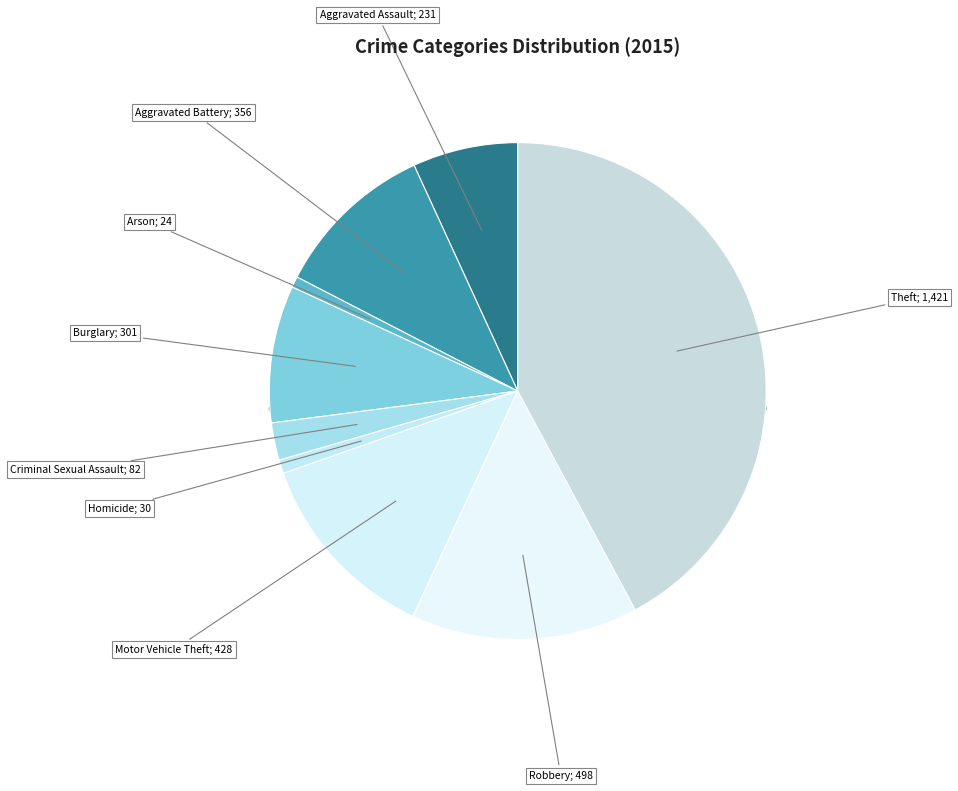

What is the smallest slice in the pie chart?

Arson